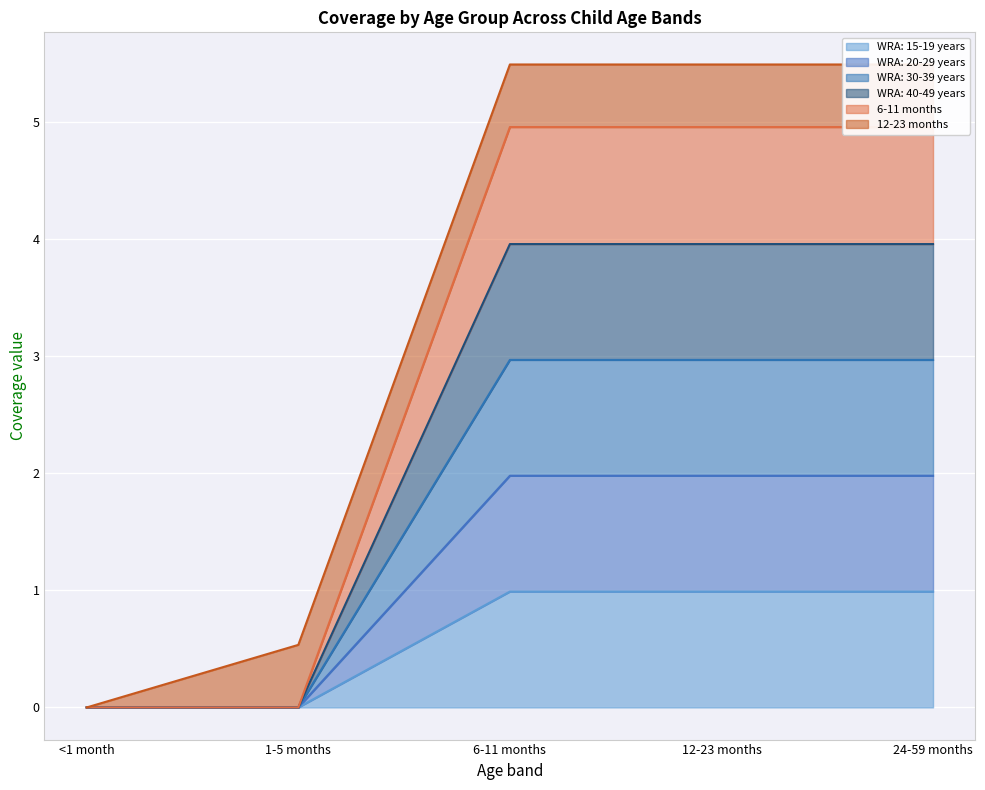

What is the value of the 6-11 months point at the 5th from the left?

5.0